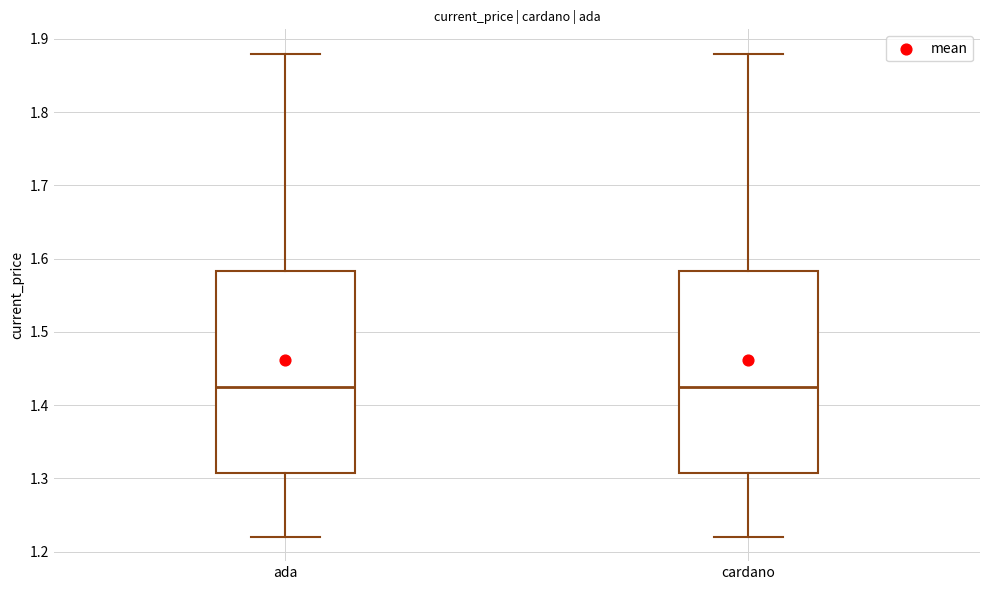

Where is the lower edge of the box for ada on the y-axis? The values are not printed on the chart, so give them approximately, as read against the axis.

1.31